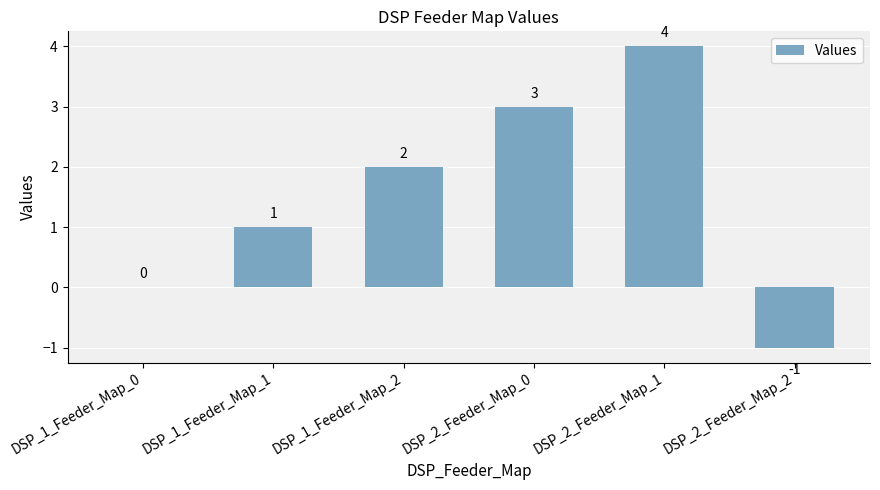

What is the approximate value at DSP_2_Feeder_Map_1?

4